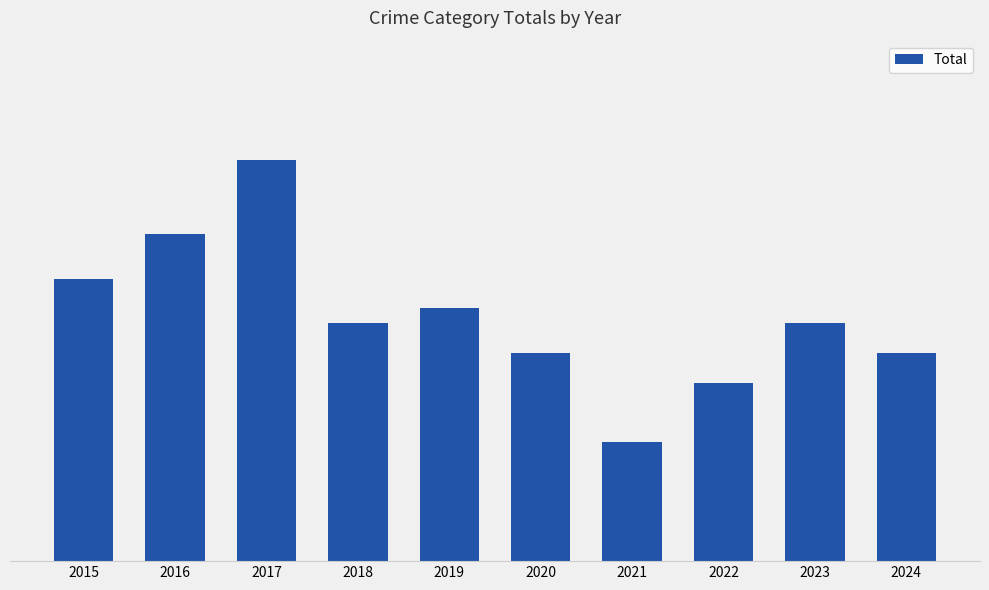

Does the chart contain any negative values?

No